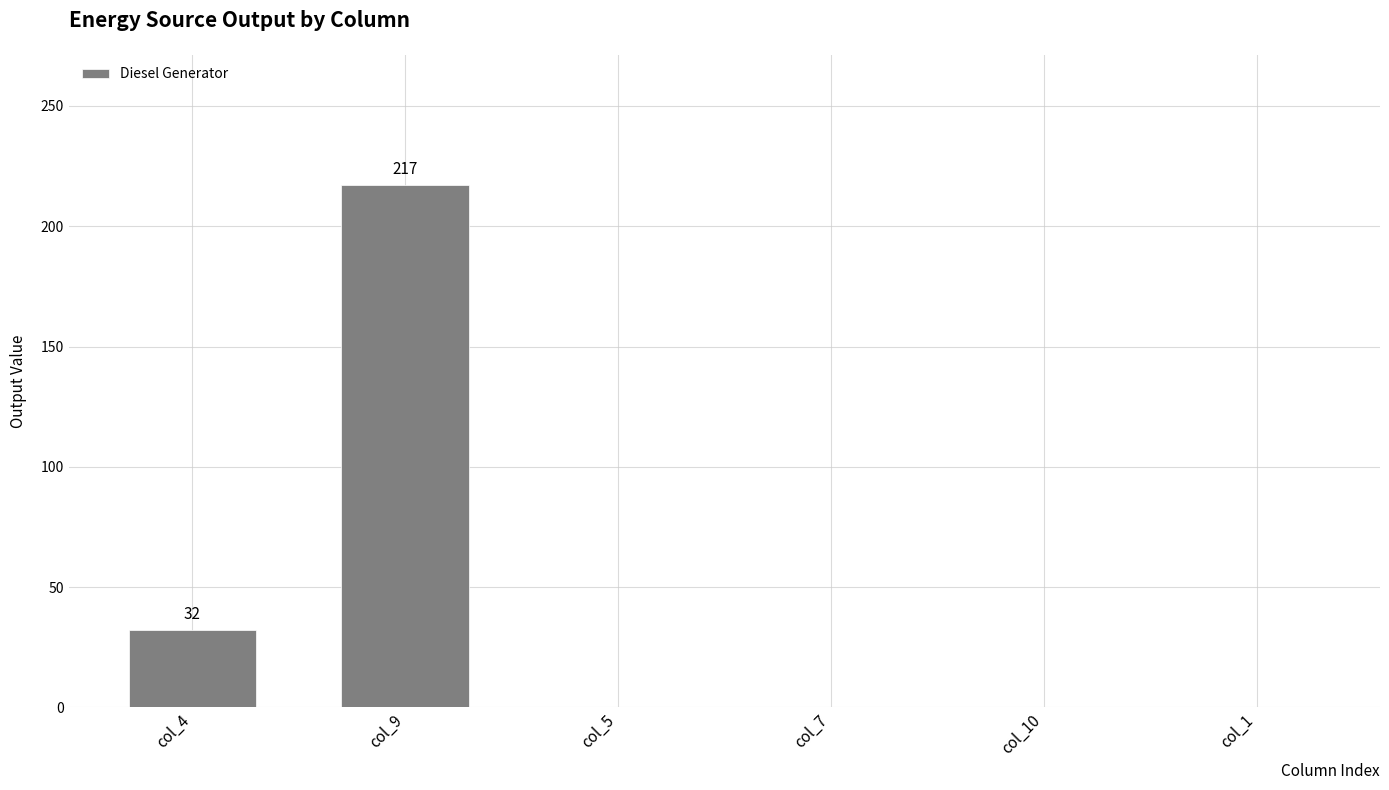

Are the bars horizontal?

No